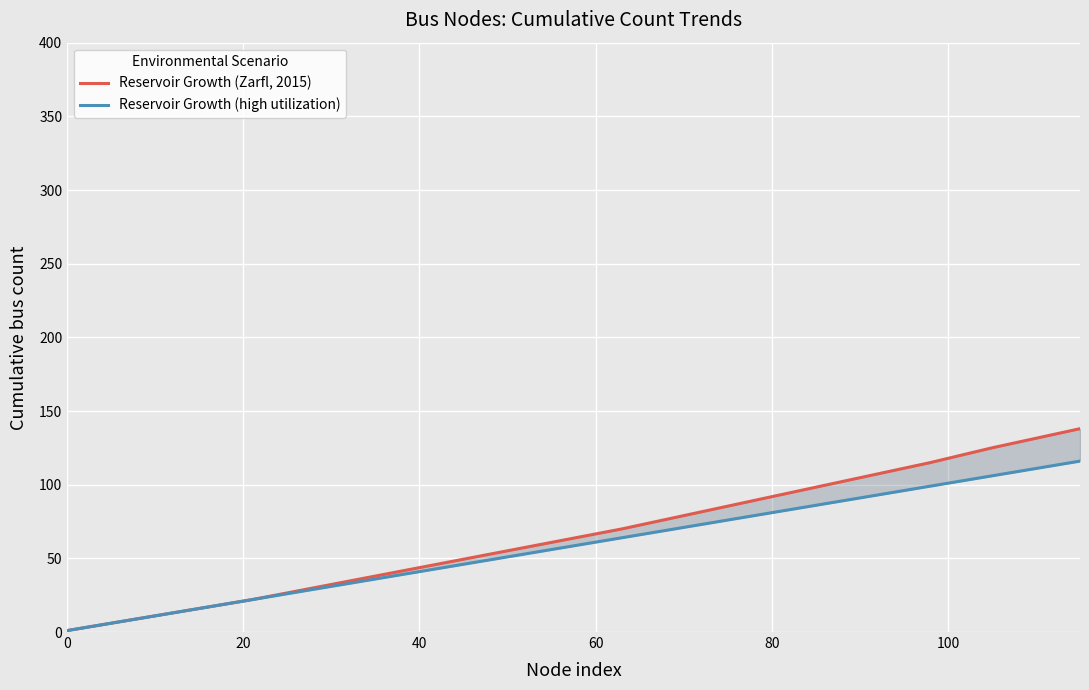

At how many categories does at least one series exceed 102?

4